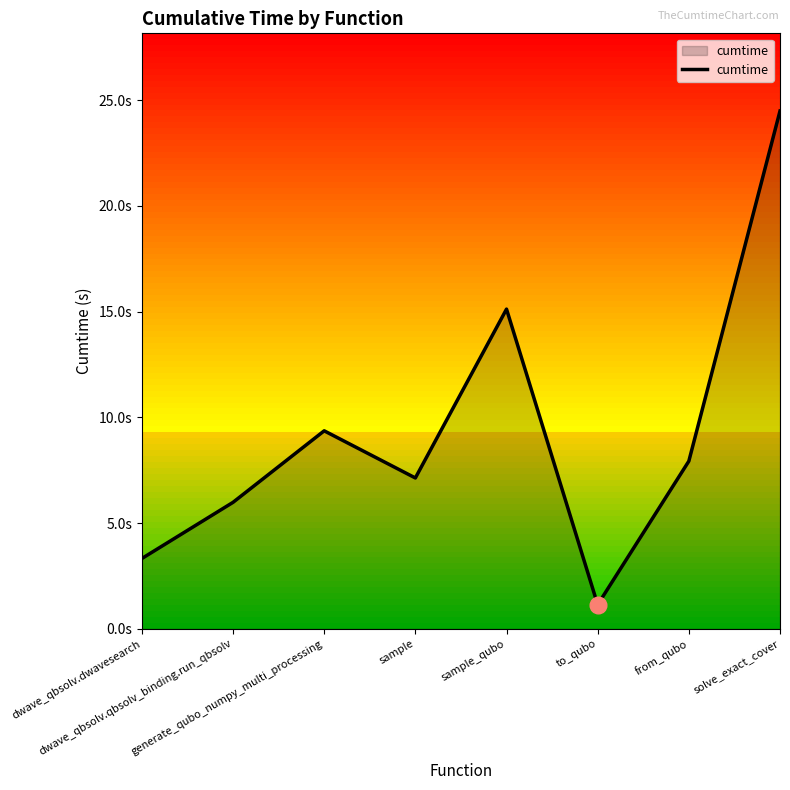

What is the greatest value displayed?

24.5